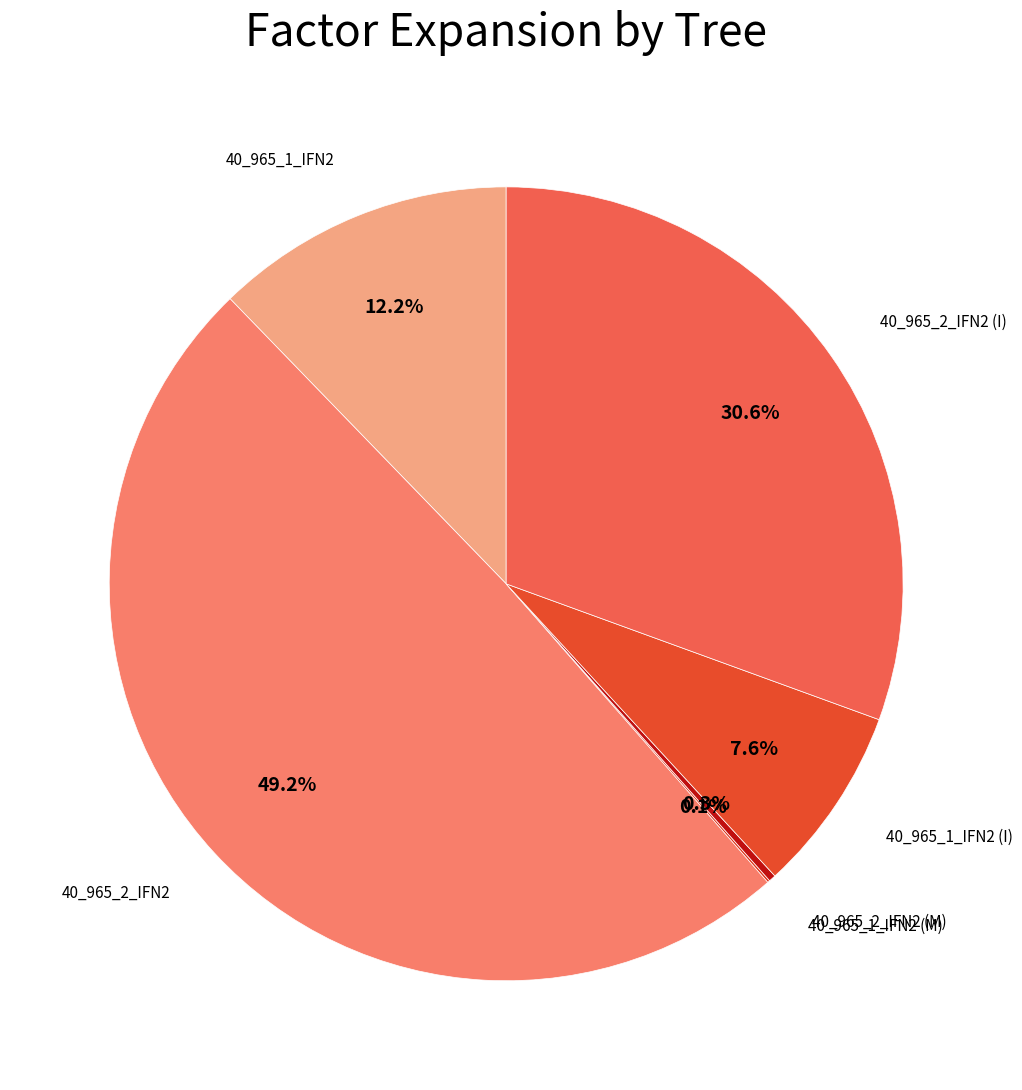

What is the smallest slice in the pie chart?

40_965_1_IFN2 (M)